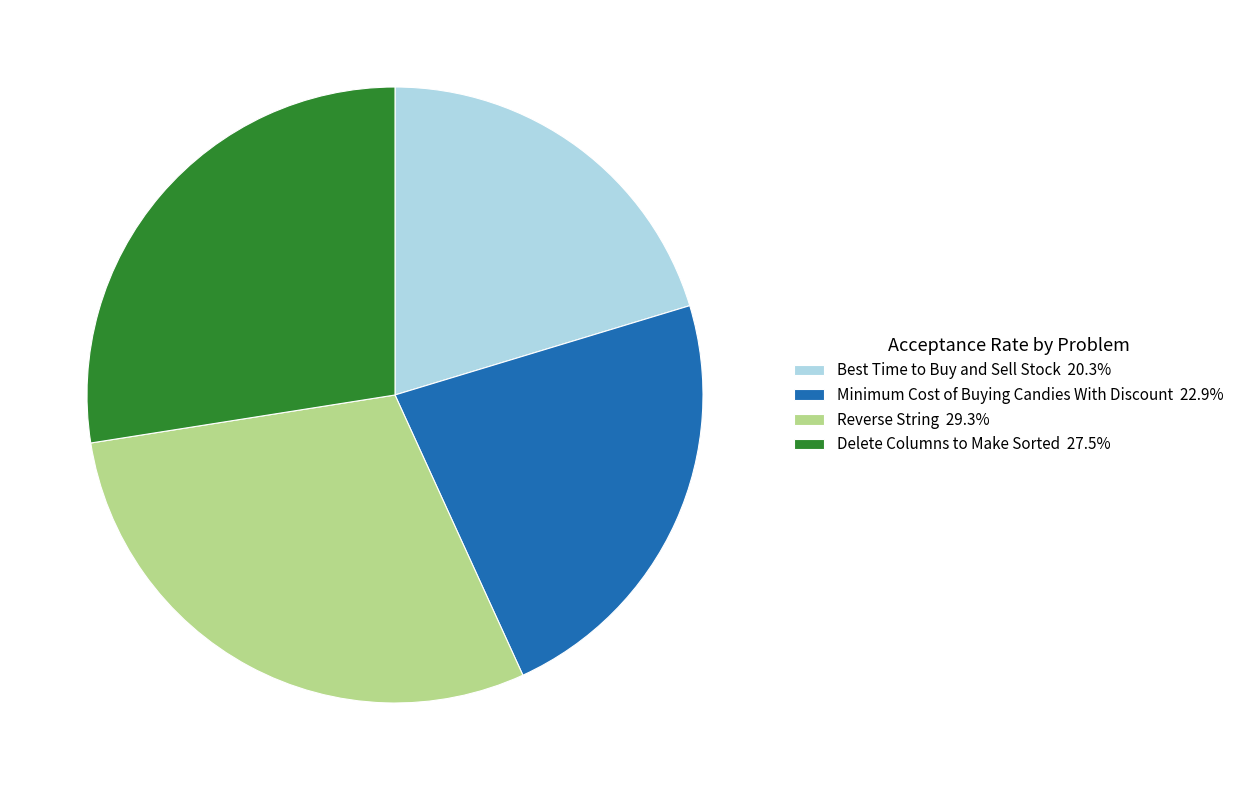

Count the number of slices in the pie.

4